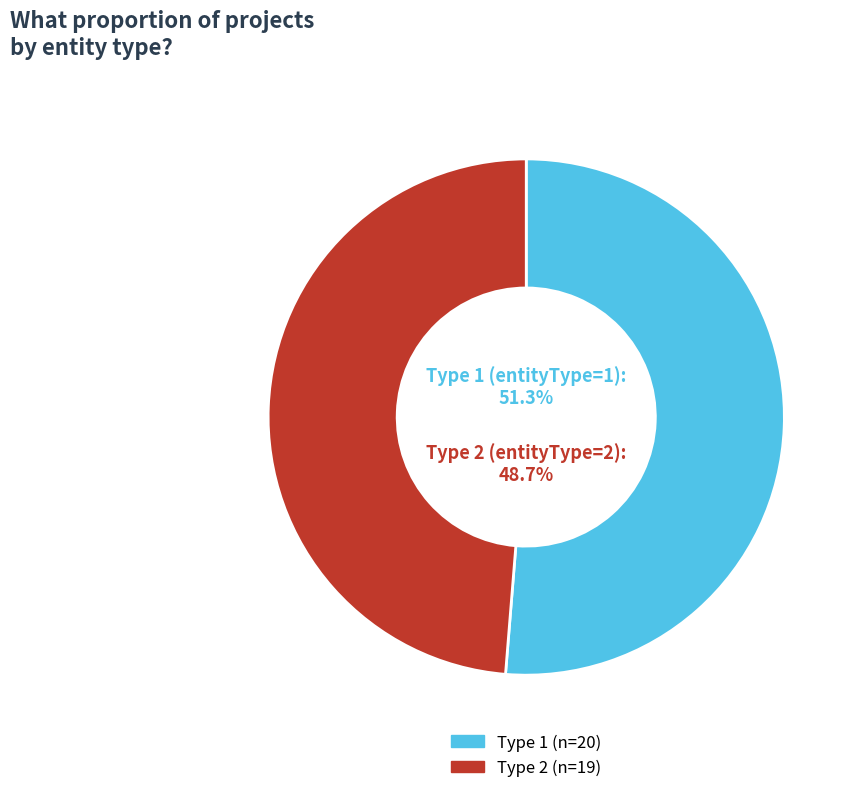

To the nearest percent, what is the combined percentage of entityType_1 and entityType_2?

100%